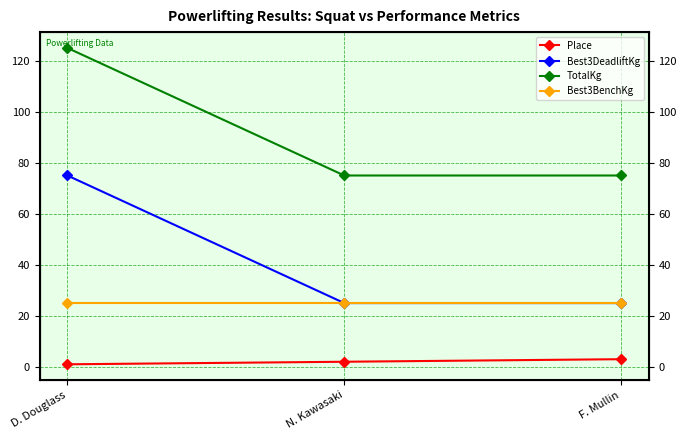

The Best3DeadliftKg series shows 75 at D. Douglass. True or false?

True